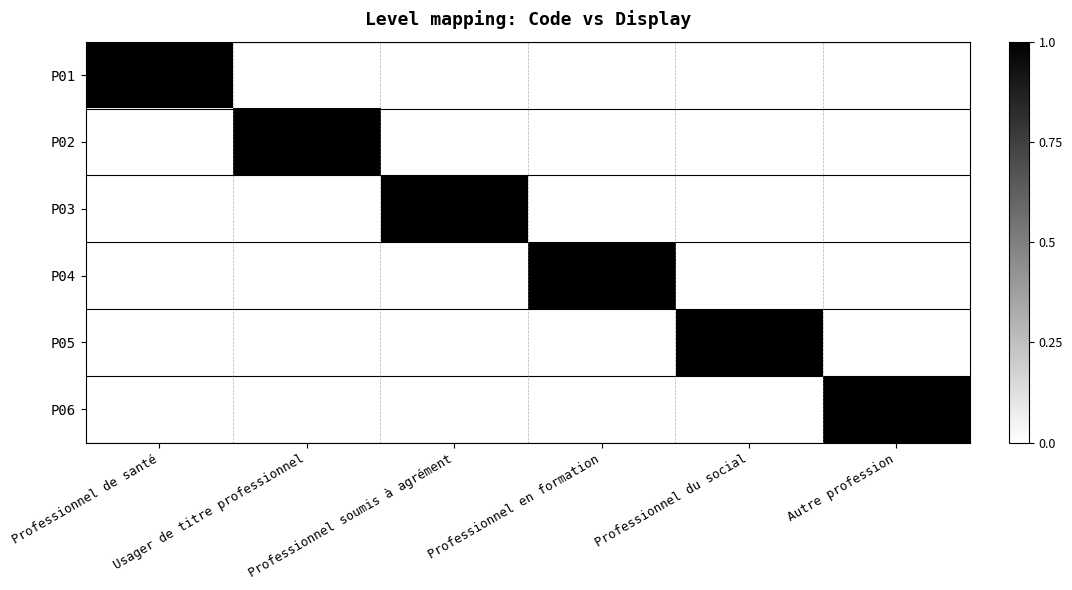

Which series changed the most between Professionnel de santé and Usager de titre professionnel?

P01